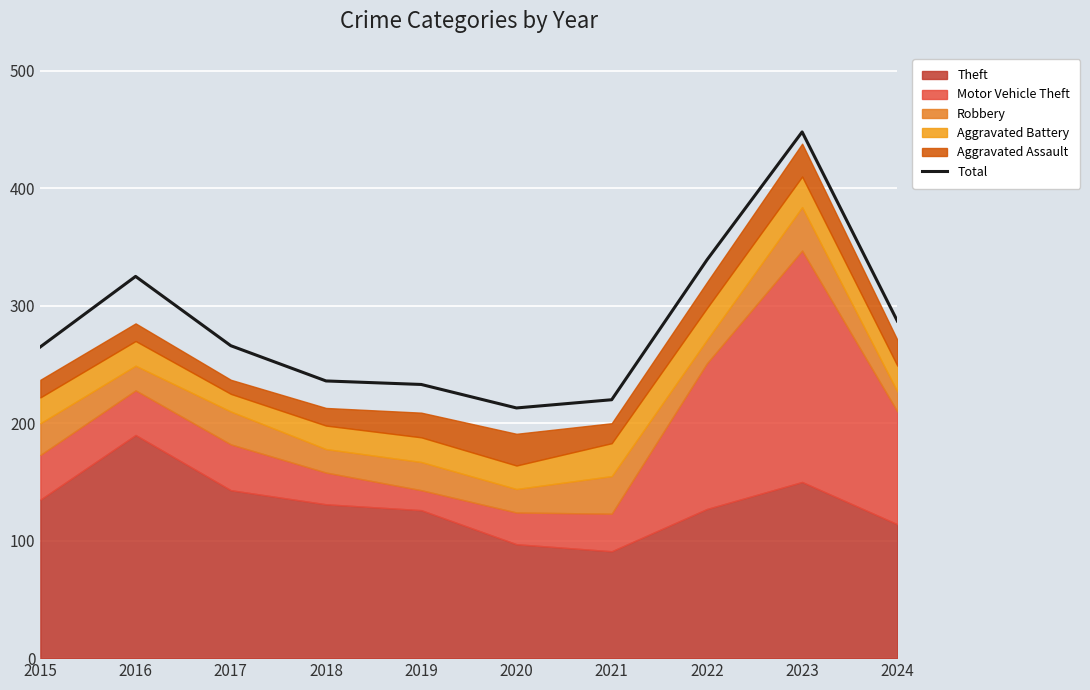

Approximately how many times larger is the value at 2021 compared to 2020?

1.0